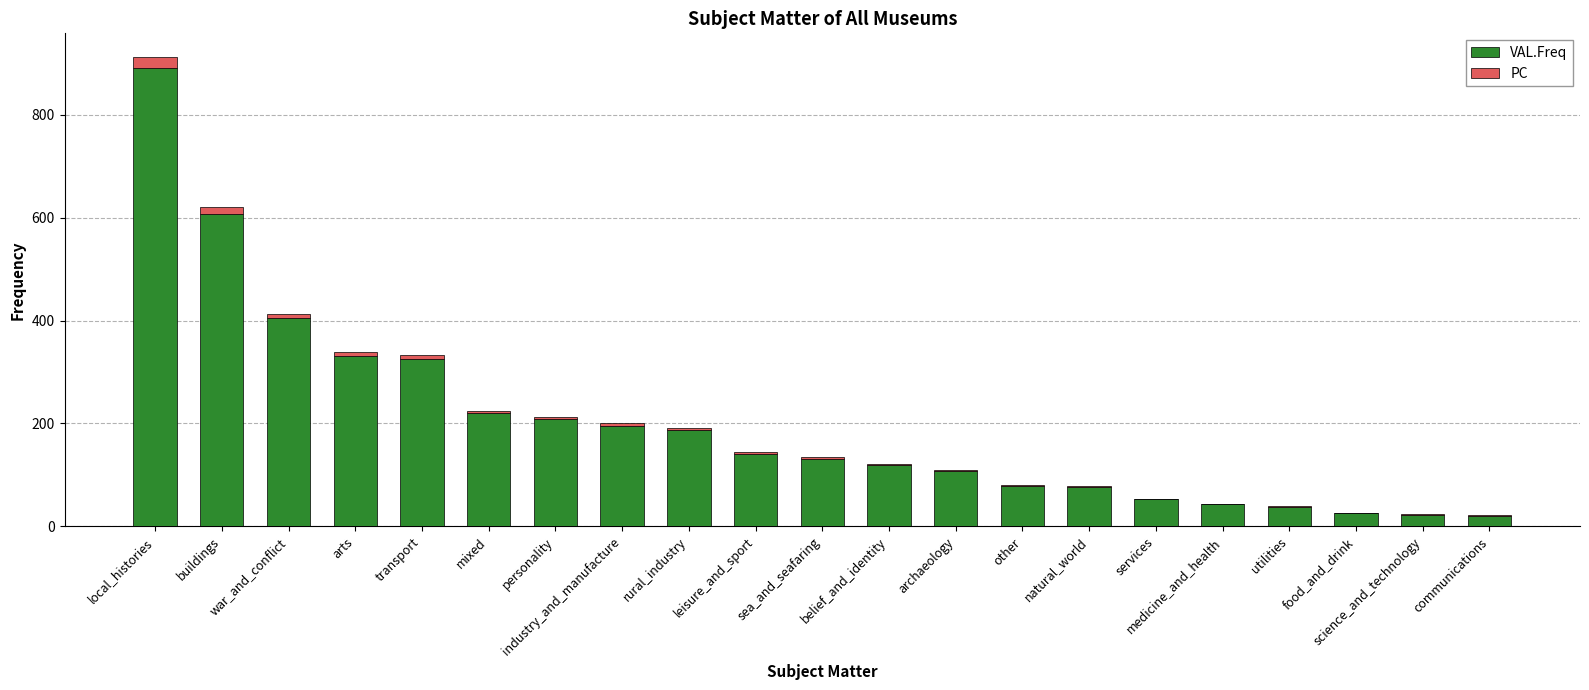

What is the maximum value for VAL.Freq?

891.0